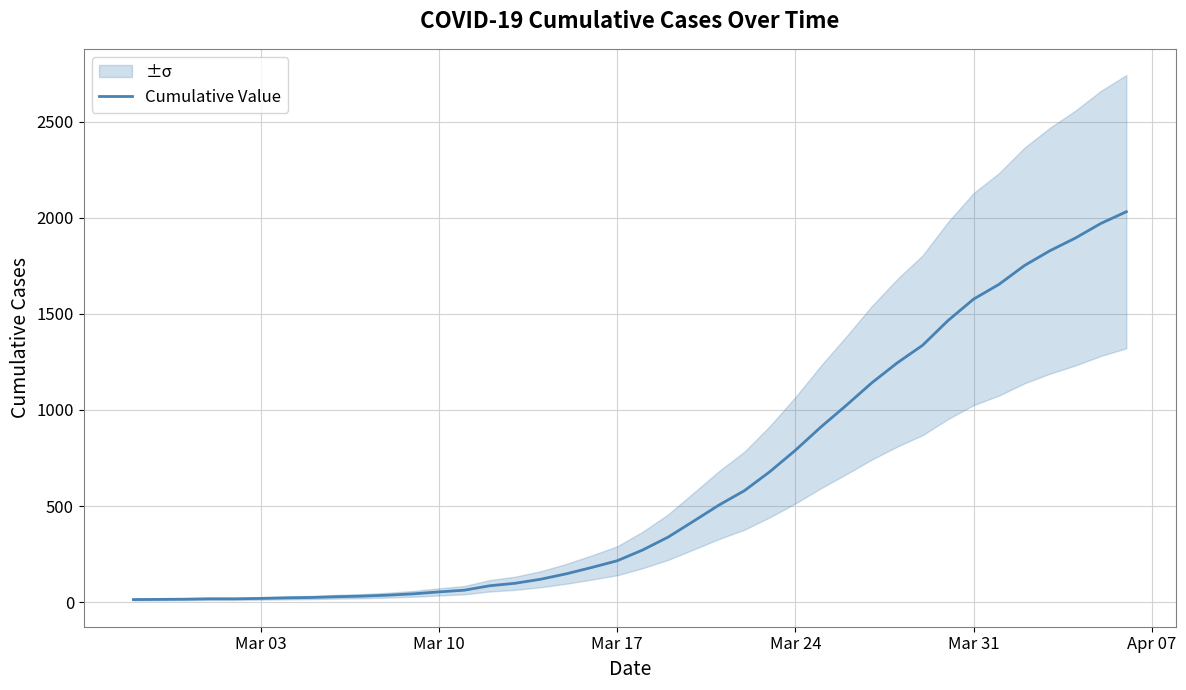

Reading left to right, list all the values displayed in this chart.

13	14	15	17	17	19	22	24	28	31	36	43	53	62	85	98	119	147	180	215	271	338	421	505	580	679	790	911	1024	1141	1245	1337	1466	1577	1654	1752	1829	1895	1971	2032